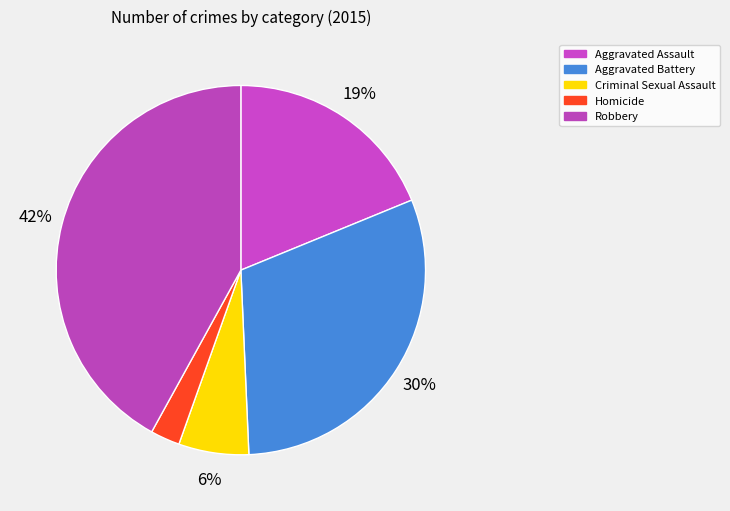

What is the change in value from Aggravated Assault to Robbery?

+117